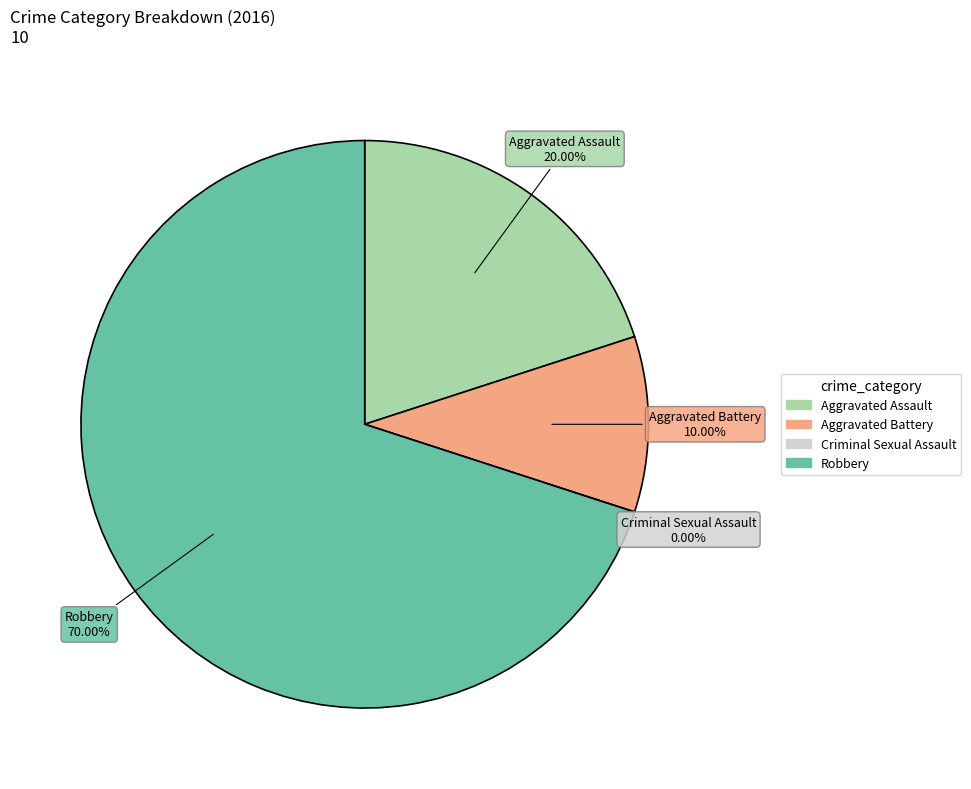

To the nearest percent, what is the combined percentage of Robbery and Criminal Sexual Assault?

70%